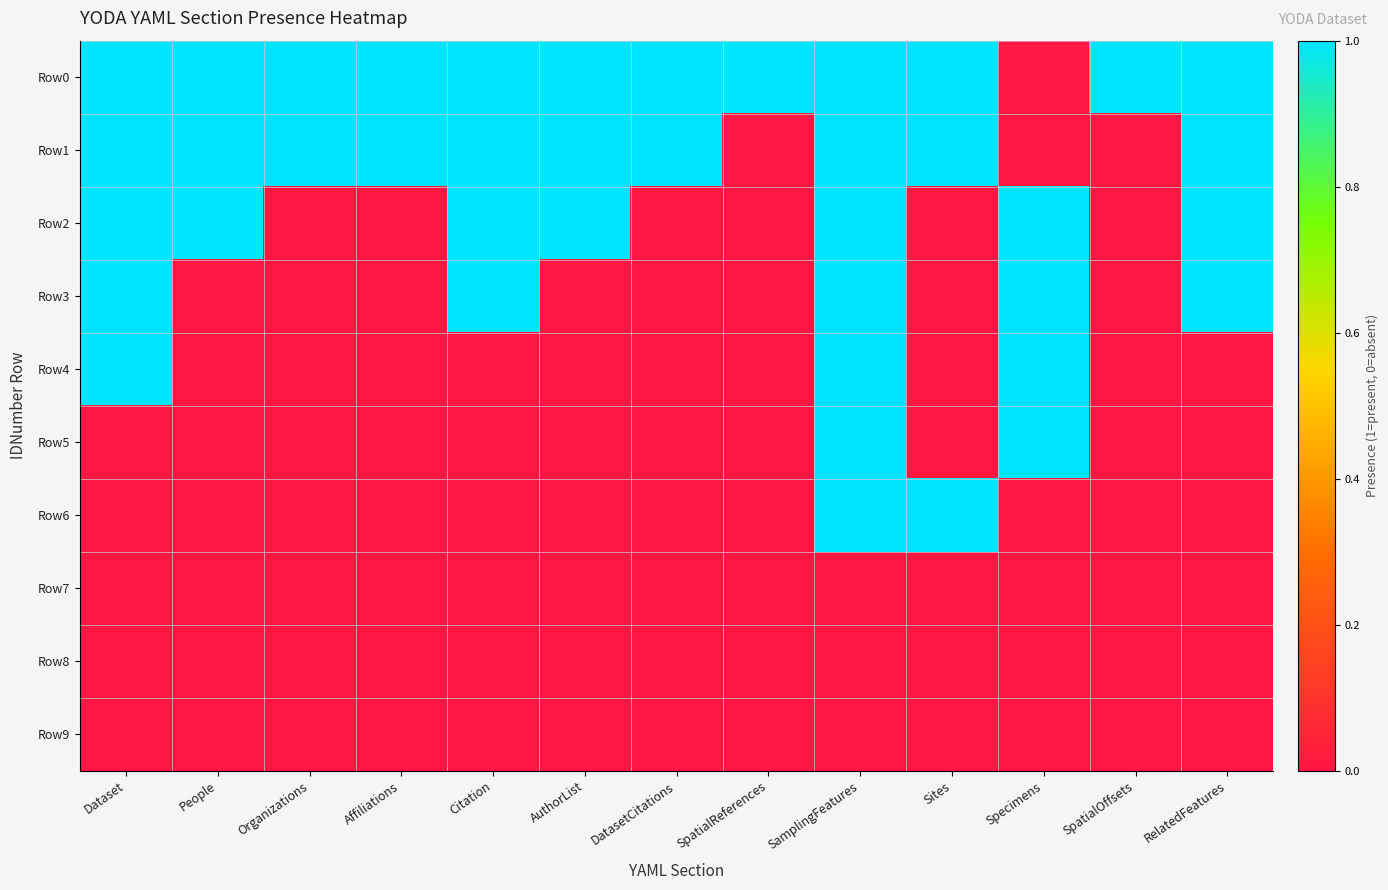

Reading right to left, extract all data points from this chart.

Row0: RelatedFeatures=1	SpatialOffsets=1	Specimens=0	Sites=1	SamplingFeatures=1	SpatialReferences=1	DatasetCitations=1	AuthorList=1	Citation=1	Affiliations=1	Organizations=1	People=1	Dataset=1
Row1: RelatedFeatures=1	SpatialOffsets=0	Specimens=0	Sites=1	SamplingFeatures=1	SpatialReferences=0	DatasetCitations=1	AuthorList=1	Citation=1	Affiliations=1	Organizations=1	People=1	Dataset=1
Row2: RelatedFeatures=1	SpatialOffsets=0	Specimens=1	Sites=0	SamplingFeatures=1	SpatialReferences=0	DatasetCitations=0	AuthorList=1	Citation=1	Affiliations=0	Organizations=0	People=1	Dataset=1
Row3: RelatedFeatures=1	SpatialOffsets=0	Specimens=1	Sites=0	SamplingFeatures=1	SpatialReferences=0	DatasetCitations=0	AuthorList=0	Citation=1	Affiliations=0	Organizations=0	People=0	Dataset=1
Row4: RelatedFeatures=0	SpatialOffsets=0	Specimens=1	Sites=0	SamplingFeatures=1	SpatialReferences=0	DatasetCitations=0	AuthorList=0	Citation=0	Affiliations=0	Organizations=0	People=0	Dataset=1
Row5: RelatedFeatures=0	SpatialOffsets=0	Specimens=1	Sites=0	SamplingFeatures=1	SpatialReferences=0	DatasetCitations=0	AuthorList=0	Citation=0	Affiliations=0	Organizations=0	People=0	Dataset=0
Row6: RelatedFeatures=0	SpatialOffsets=0	Specimens=0	Sites=1	SamplingFeatures=1	SpatialReferences=0	DatasetCitations=0	AuthorList=0	Citation=0	Affiliations=0	Organizations=0	People=0	Dataset=0
Row7: RelatedFeatures=0	SpatialOffsets=0	Specimens=0	Sites=0	SamplingFeatures=0	SpatialReferences=0	DatasetCitations=0	AuthorList=0	Citation=0	Affiliations=0	Organizations=0	People=0	Dataset=0
Row8: RelatedFeatures=0	SpatialOffsets=0	Specimens=0	Sites=0	SamplingFeatures=0	SpatialReferences=0	DatasetCitations=0	AuthorList=0	Citation=0	Affiliations=0	Organizations=0	People=0	Dataset=0
Row9: RelatedFeatures=0	SpatialOffsets=0	Specimens=0	Sites=0	SamplingFeatures=0	SpatialReferences=0	DatasetCitations=0	AuthorList=0	Citation=0	Affiliations=0	Organizations=0	People=0	Dataset=0